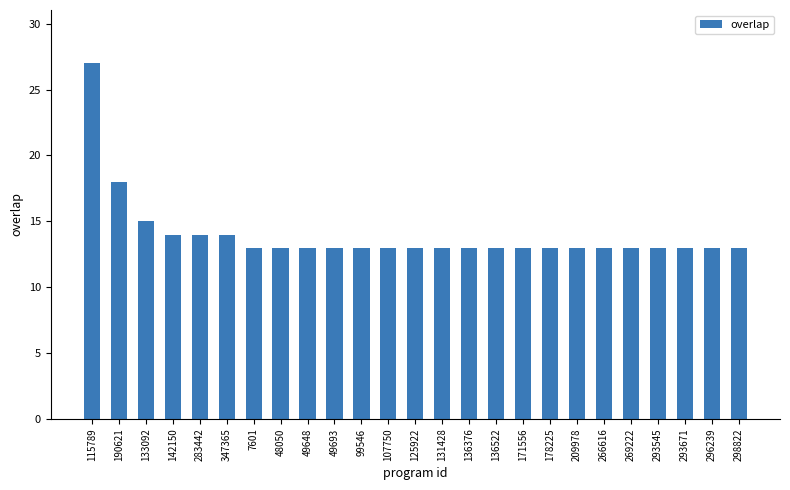

What is the difference between the maximum and minimum values?

14